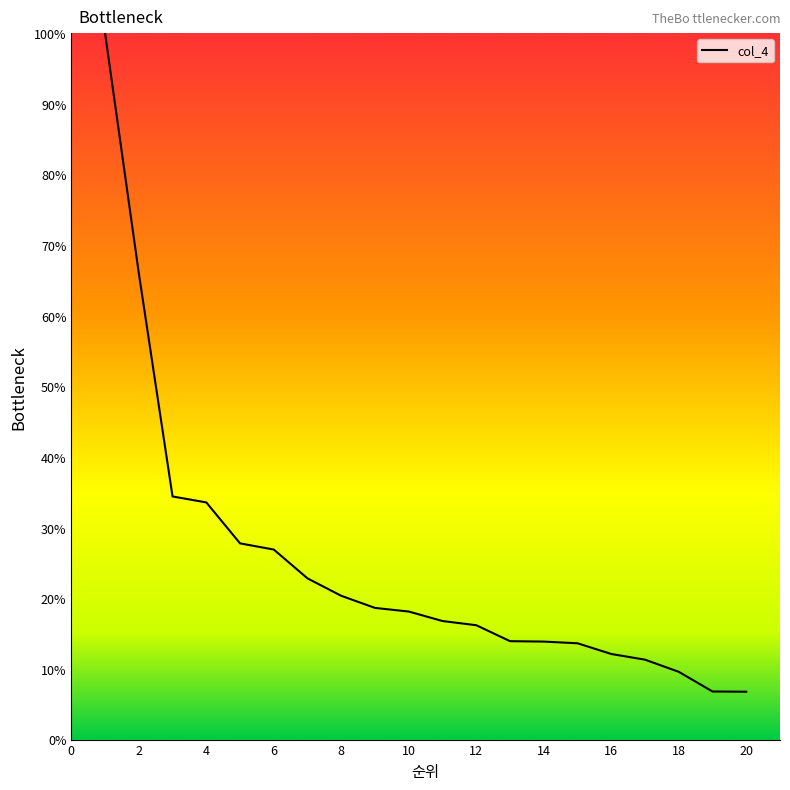

What is the difference between the maximum and minimum values?

93.2